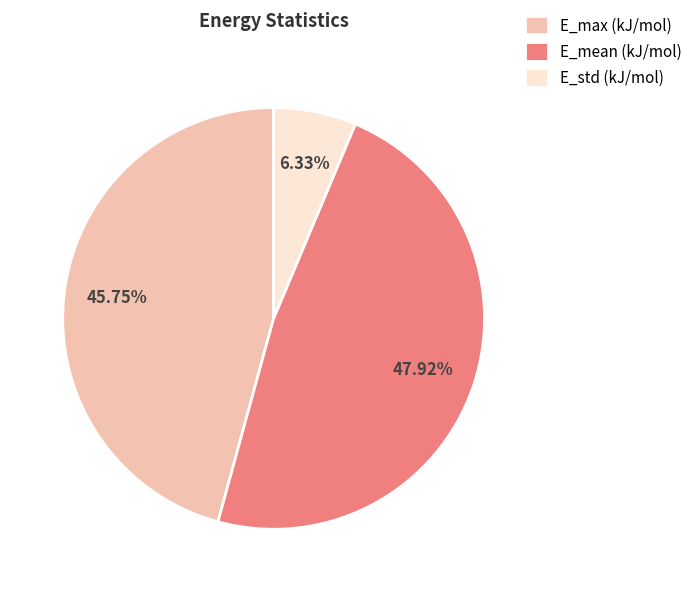

What is the largest slice in the pie chart?

E_mean (kJ/mol)